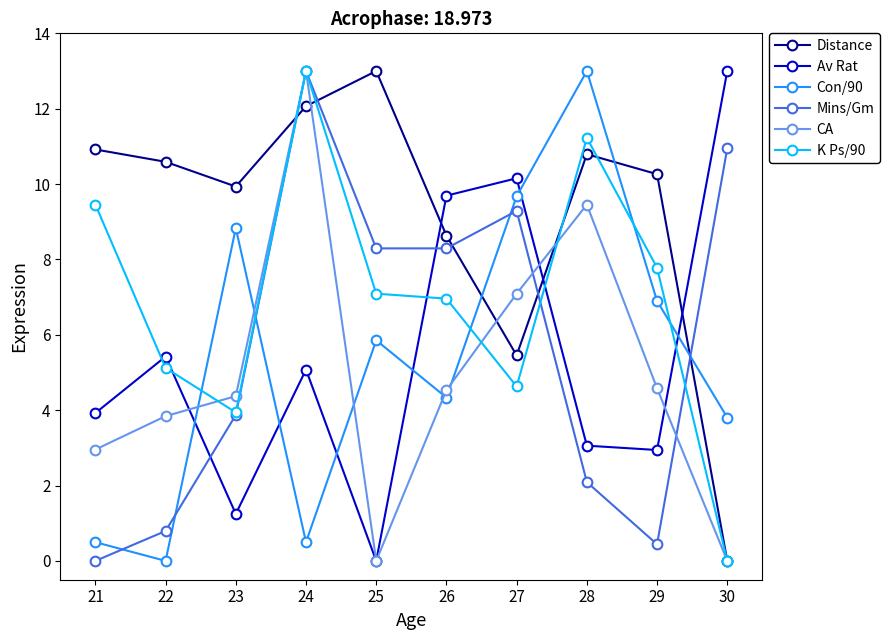

At which label does Con/90 first exceed 5?

23